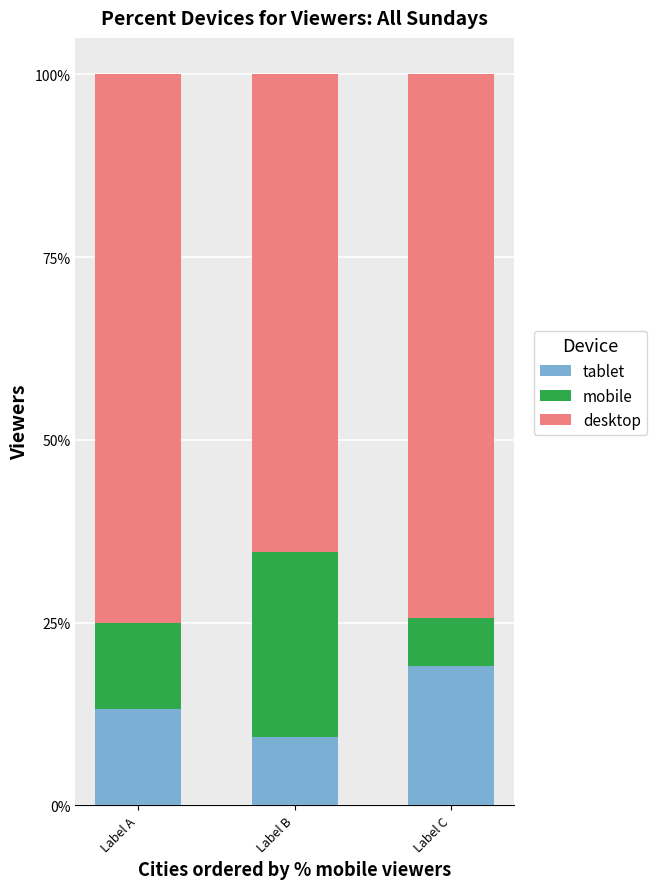

What are all the series names shown in the legend?

tablet, mobile, desktop